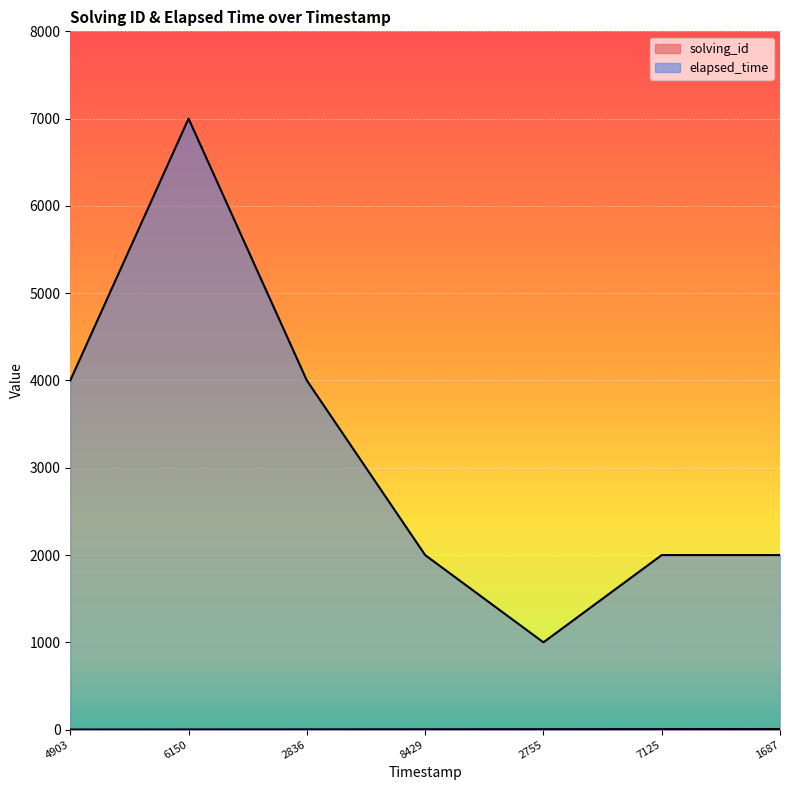

True or false: elapsed_time and solving_id intersect in this chart.

False